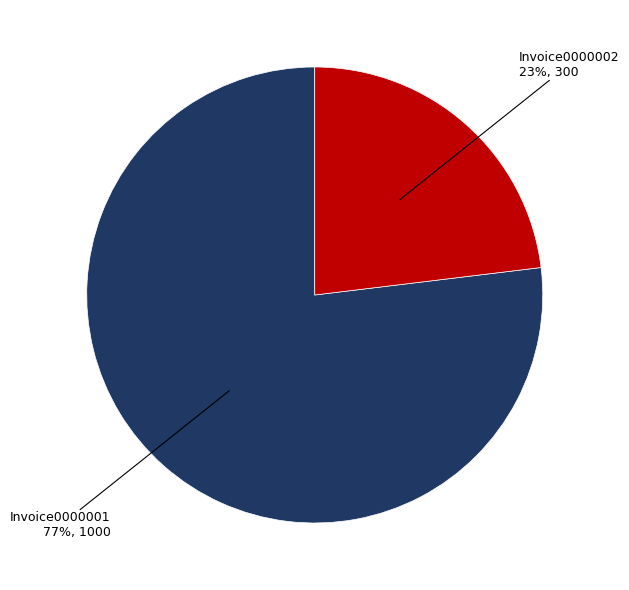

To the nearest percent, what is the average slice percentage?

50%